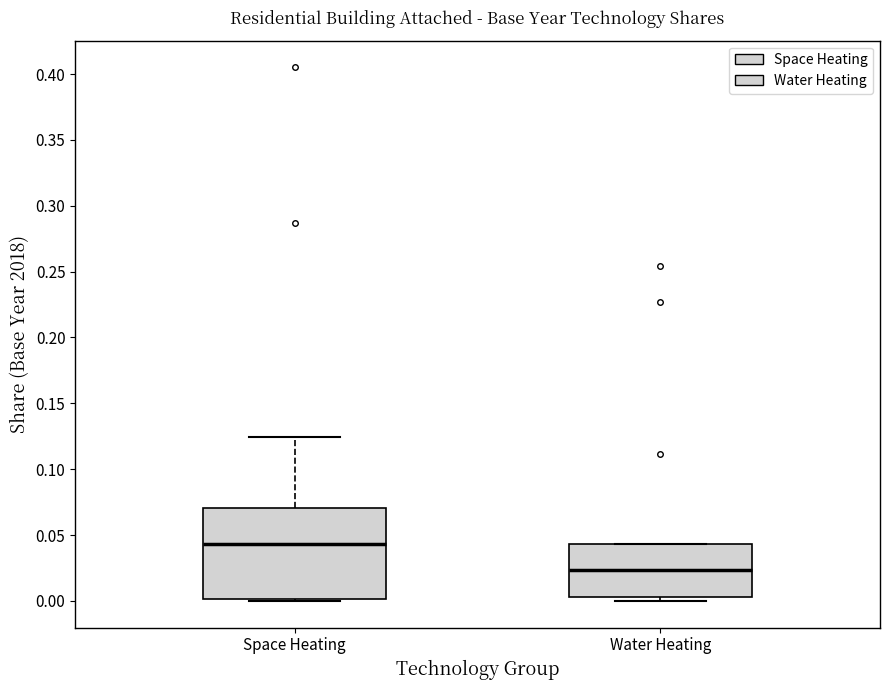

Comparing the boxes themselves (not the whiskers), which one is the tallest?

Space Heating